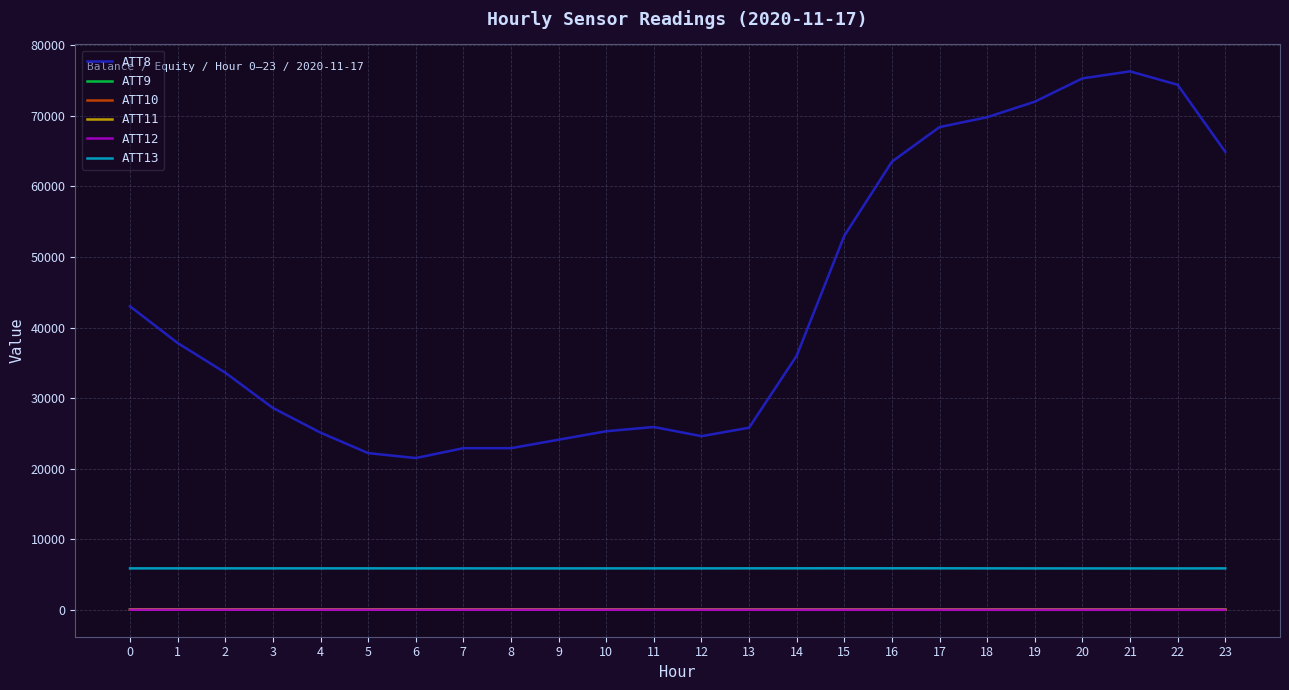

At how many categories does at least one series exceed 20099?

24